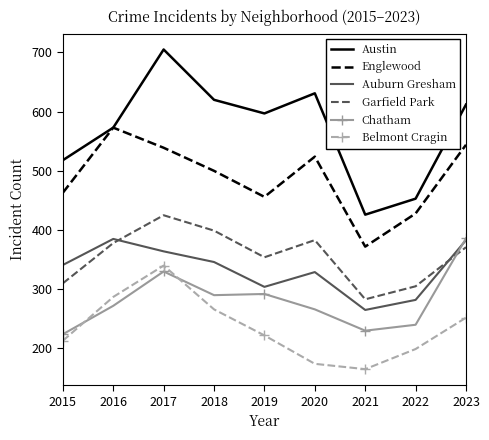

Which series changed the most between 2016 and 2023?

Chatham